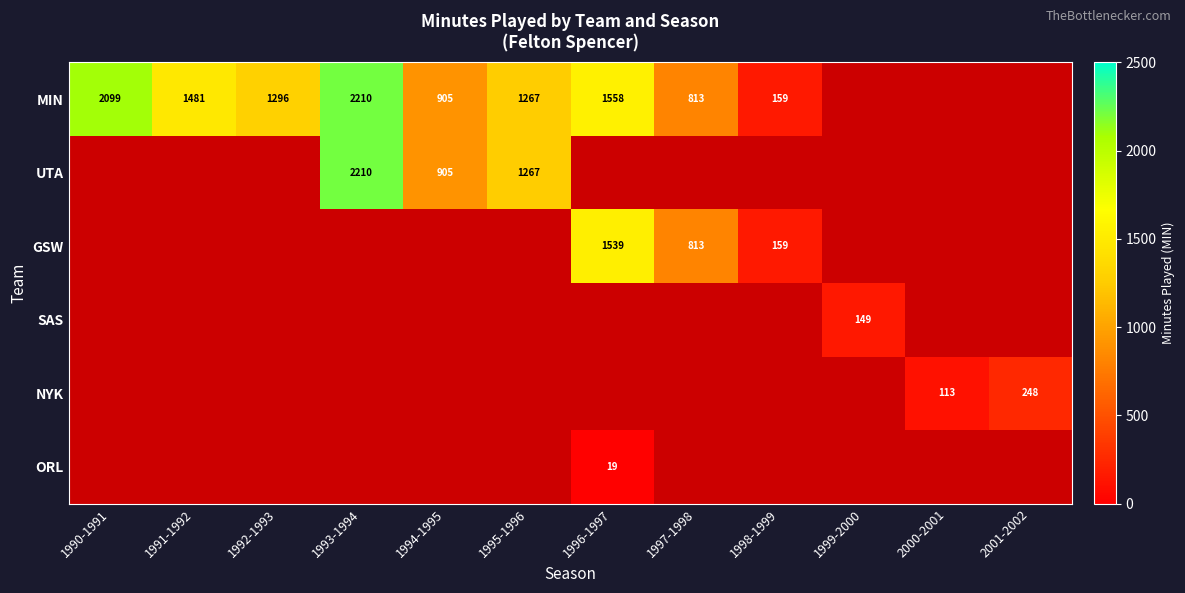

Is it true that MIN equals 813 at 1997-1998?

True